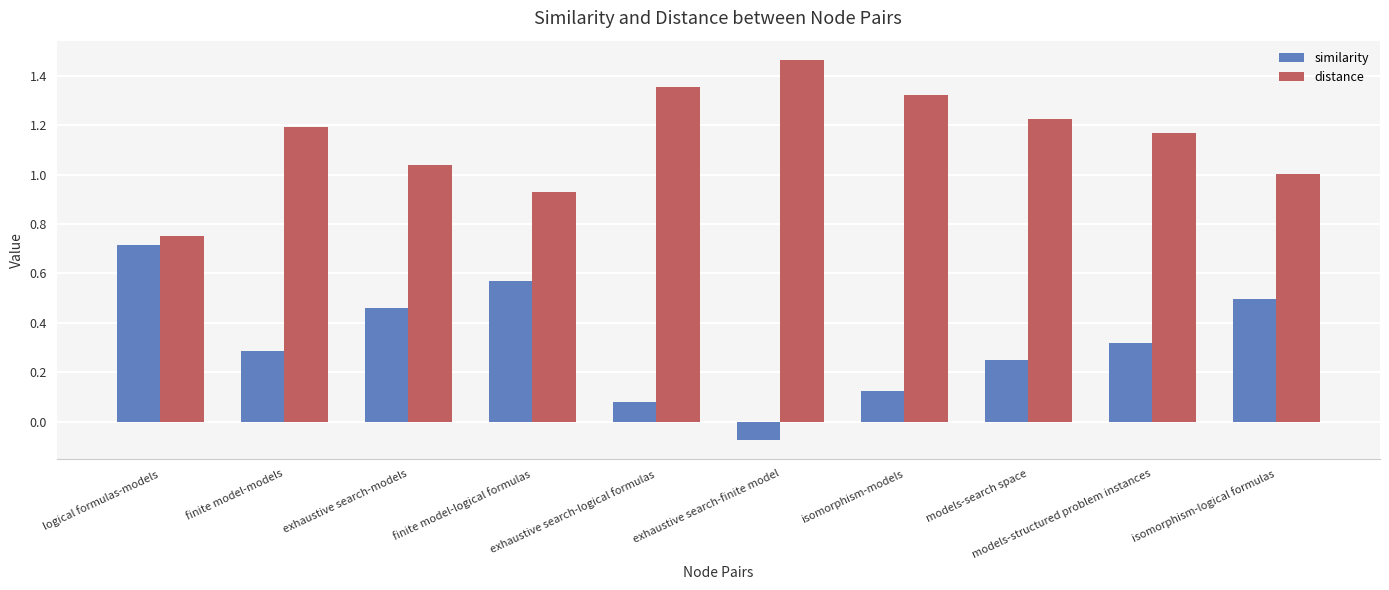

What is the difference between the maximum and minimum values in the distance series?

0.7